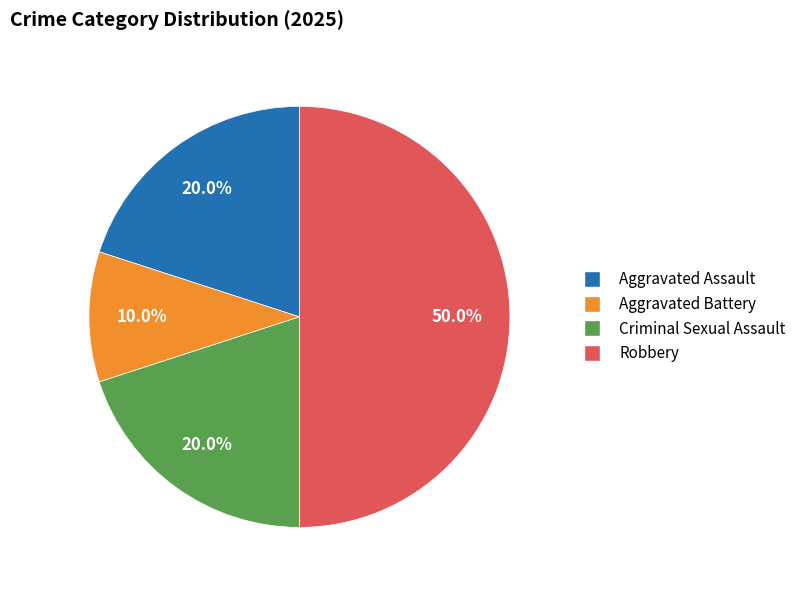

Is it true that Aggravated Assault is 20% of the pie?

True